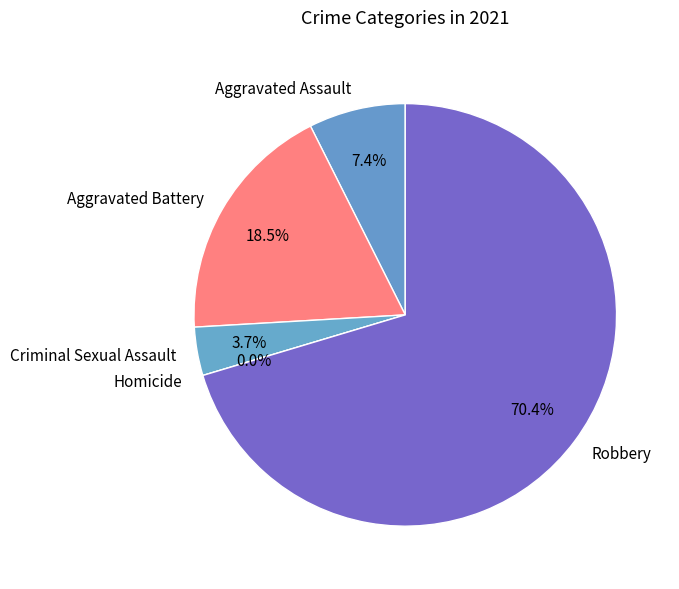

To the nearest percent, what is the difference between the largest and smallest slice percentages?

70%